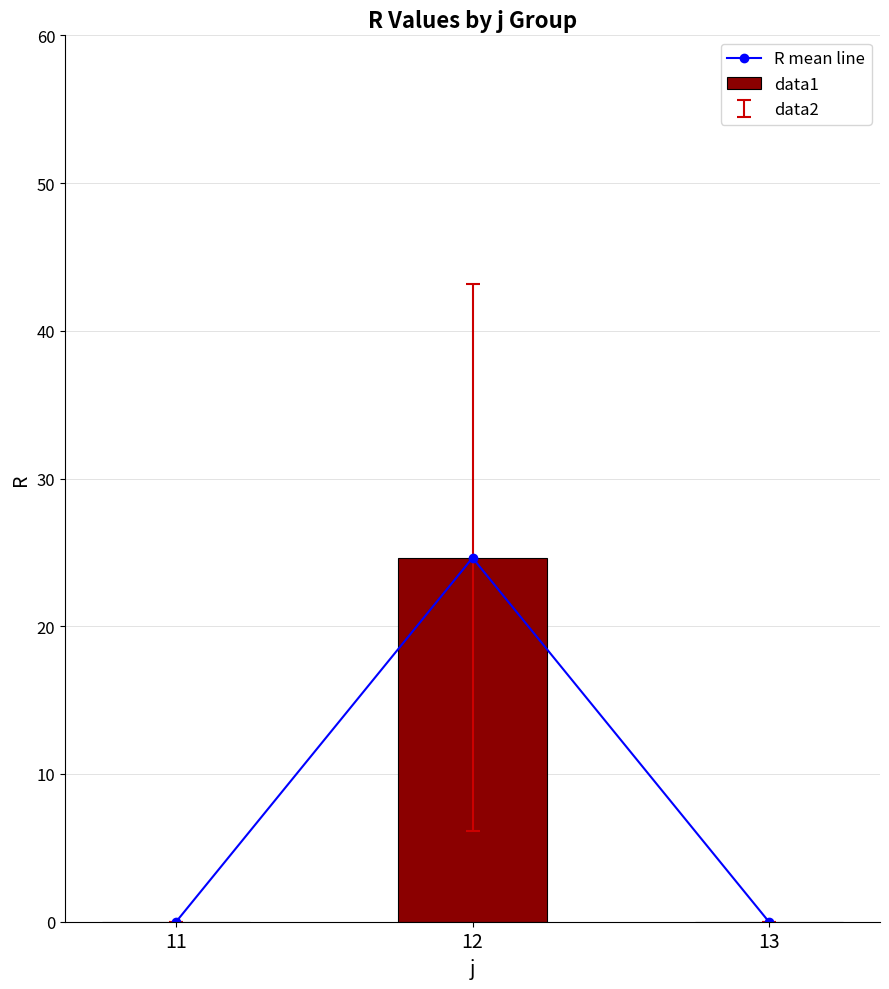

List the series in order of their peak value, lowest first.

R mean line, data1